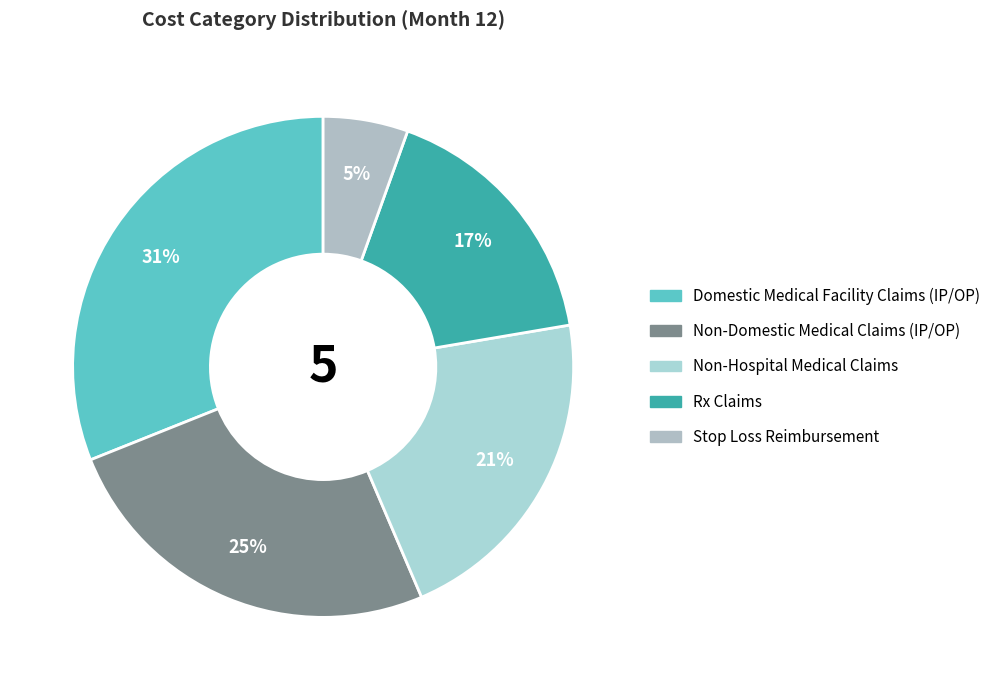

To the nearest percent, what is the difference between the Non-Domestic Medical Claims (IP/OP) and Stop Loss Reimbursement slice percentages?

20%